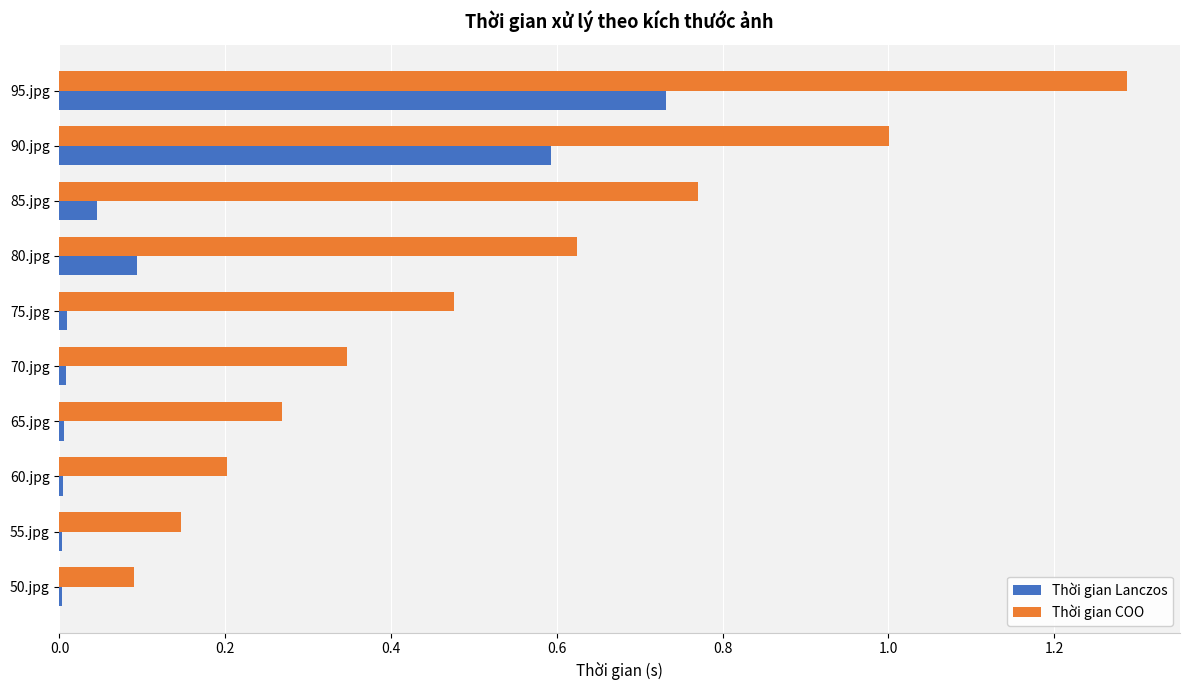

What is the sum of all Thời gian COO values?

5.2